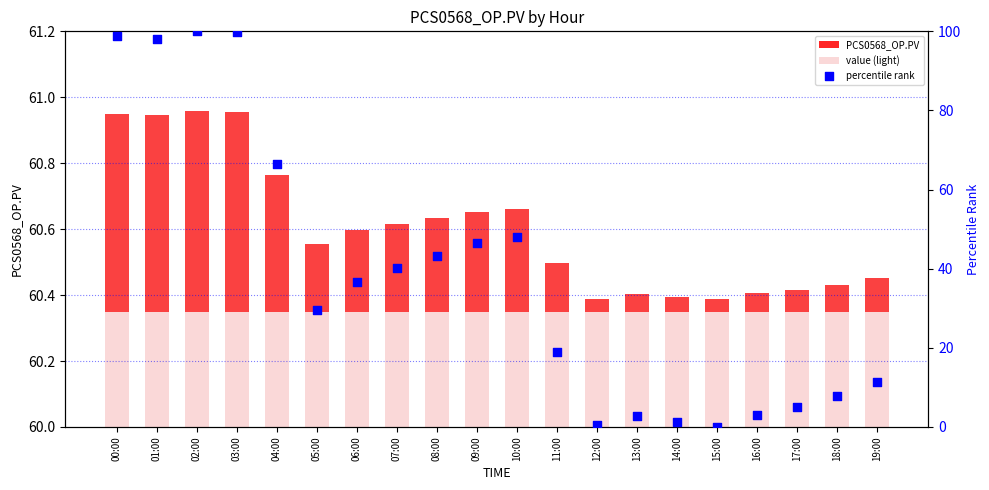

Which series reaches the minimum Y coordinate?

percentile rank